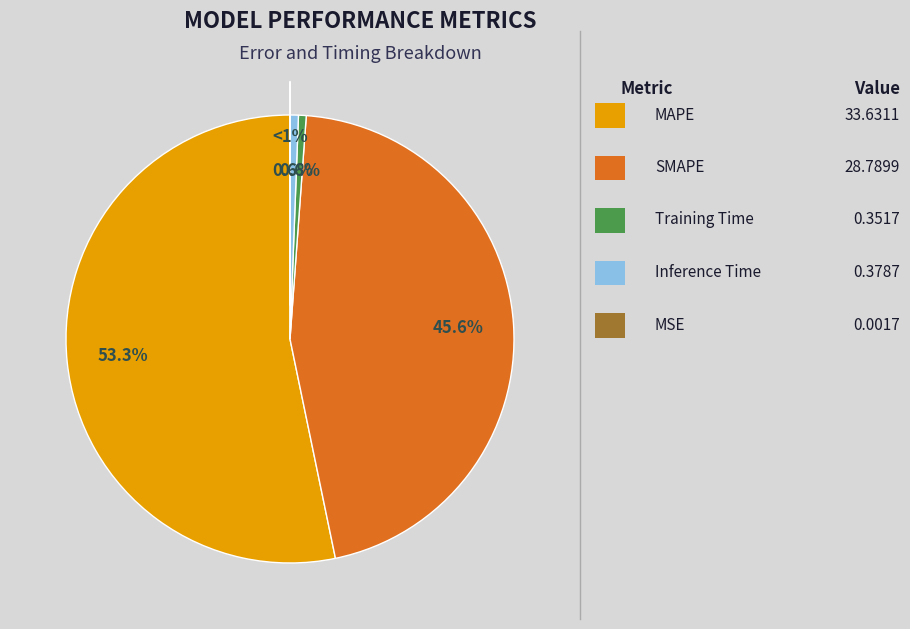

To the nearest percent, what percentage of the pie is Inference Time?

1%